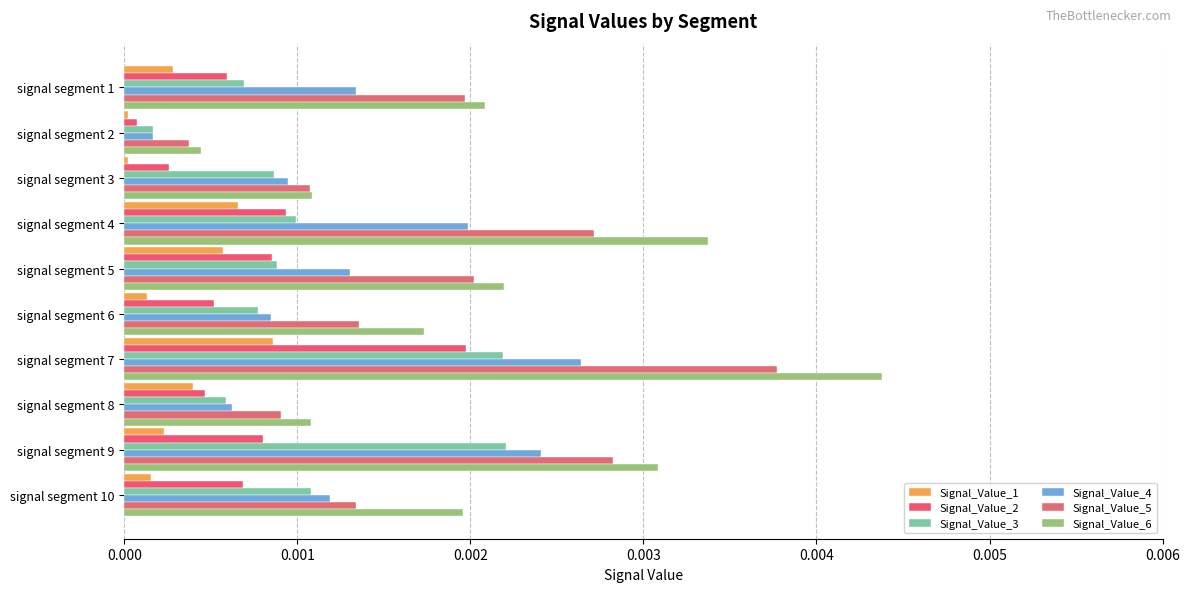

Which category has the highest value in the Signal_Value_1 series?

signal segment 7